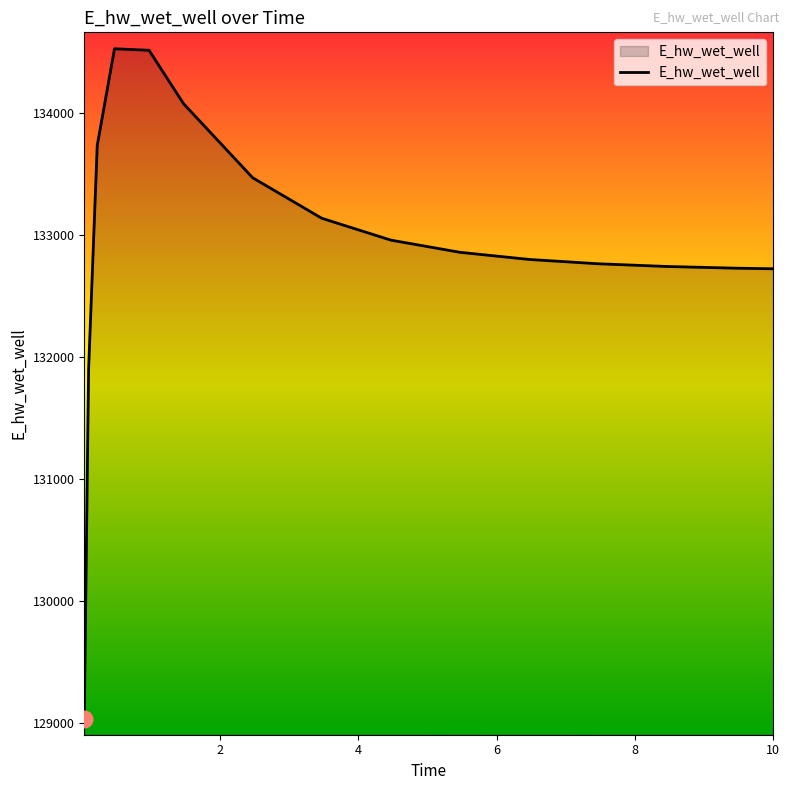

What is the maximum value shown in the chart?

134526.5